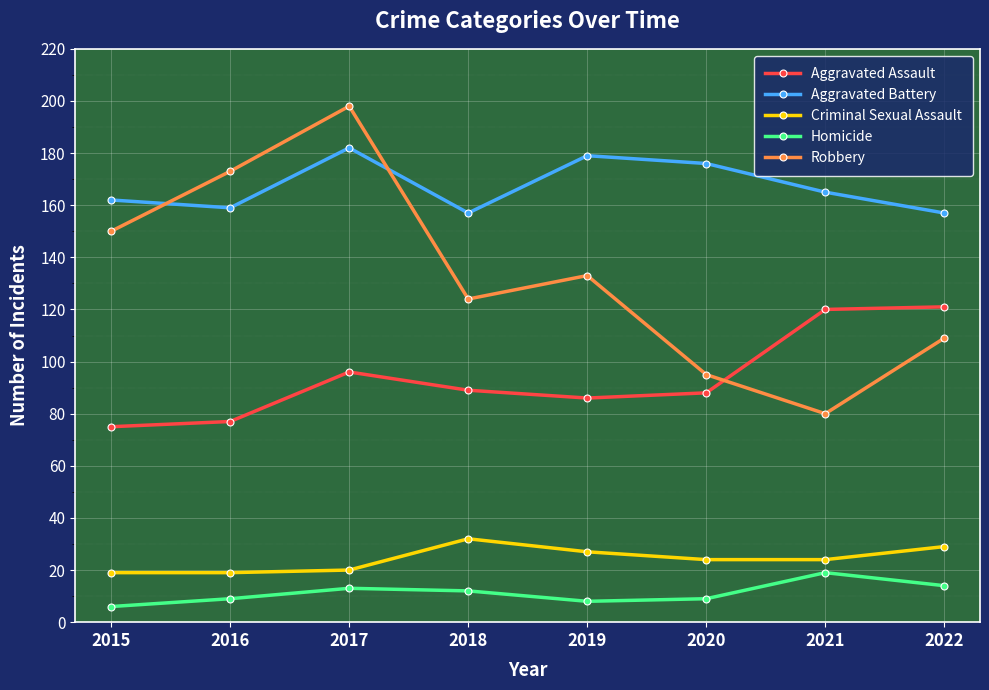

Is it true that Robbery equals 173 at 2016?

True